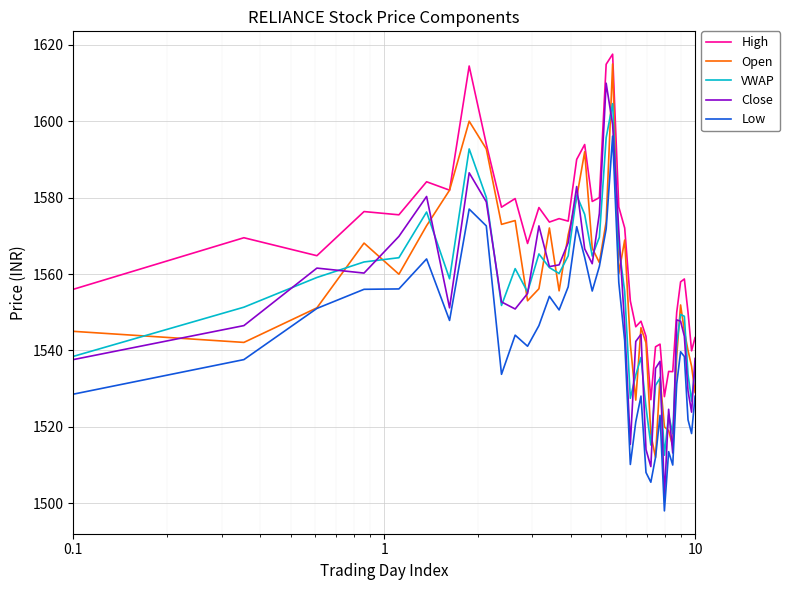

List the series in order of their peak value, highest first.

High, Open, Close, VWAP, Low